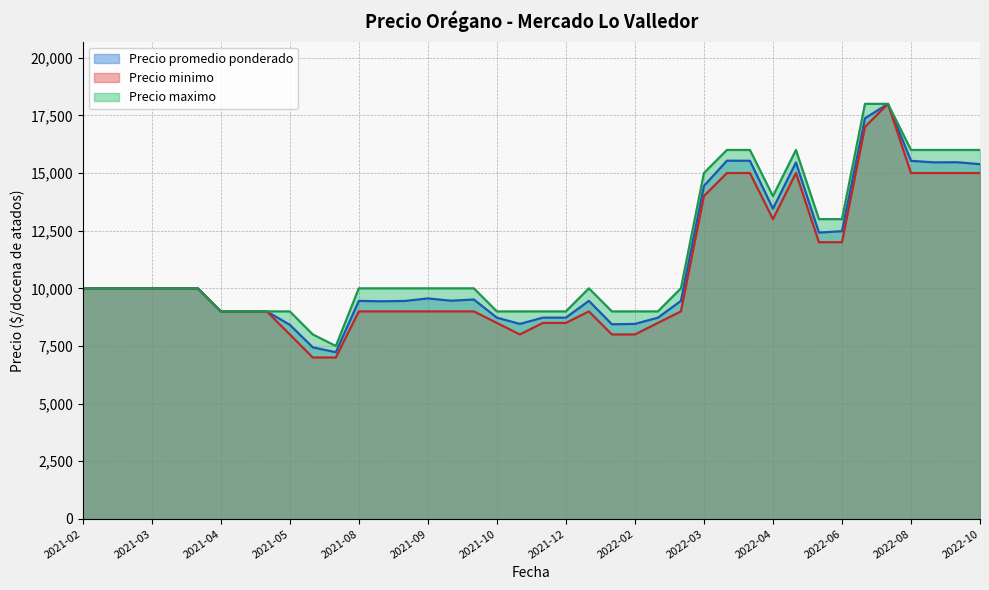

True or false: Precio minimo and Precio maximo intersect in this chart.

False